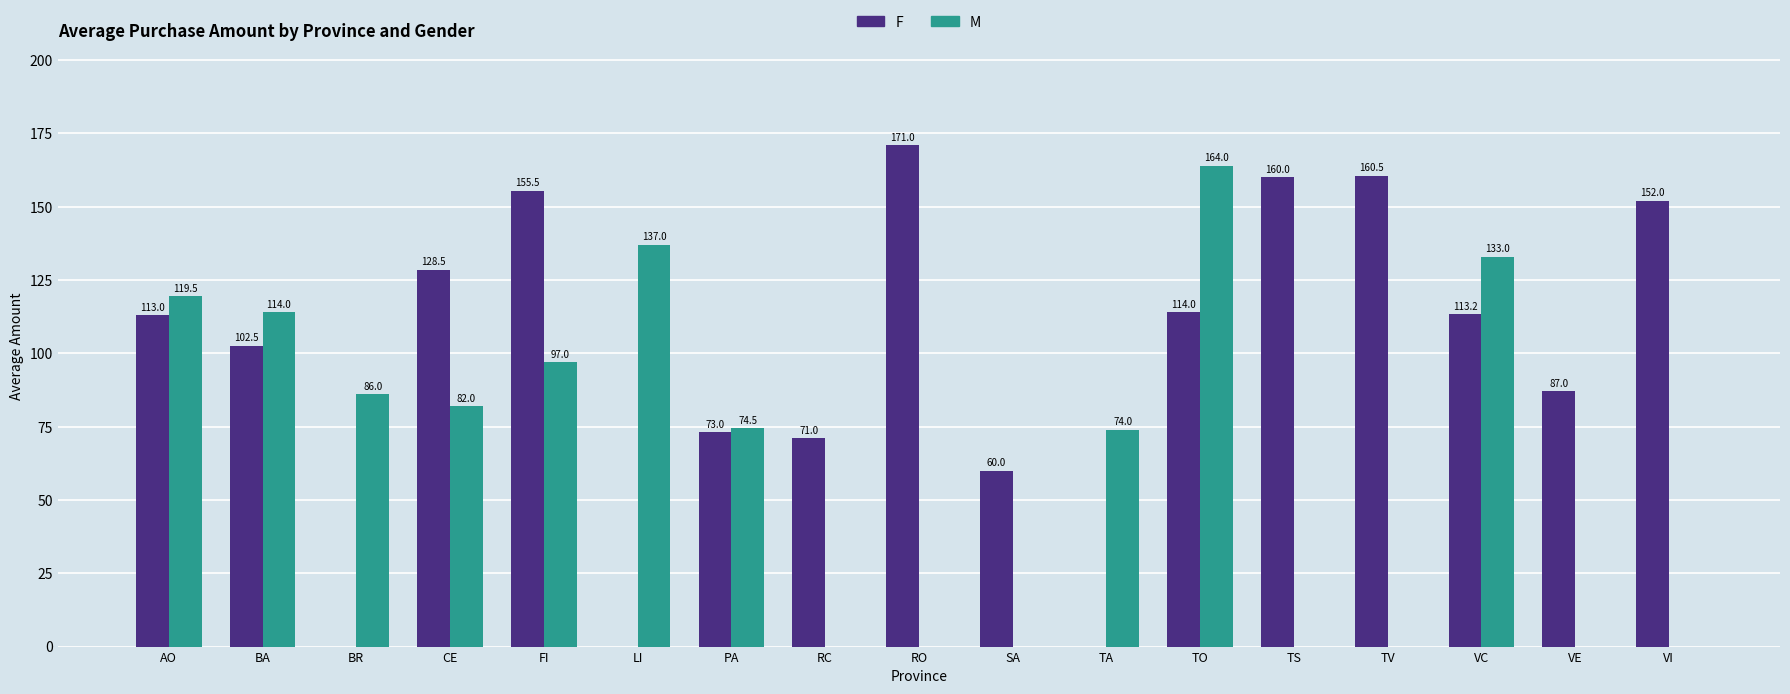

Is the value of F at TV greater than the value of M at TV?

Yes